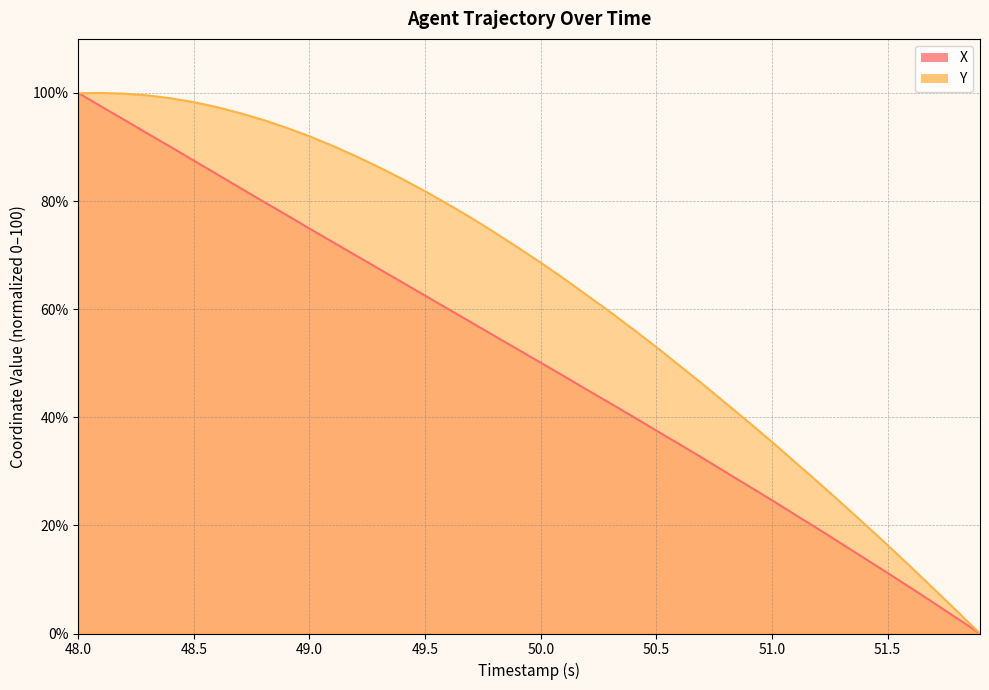

At which label does X reach its peak?

48.0